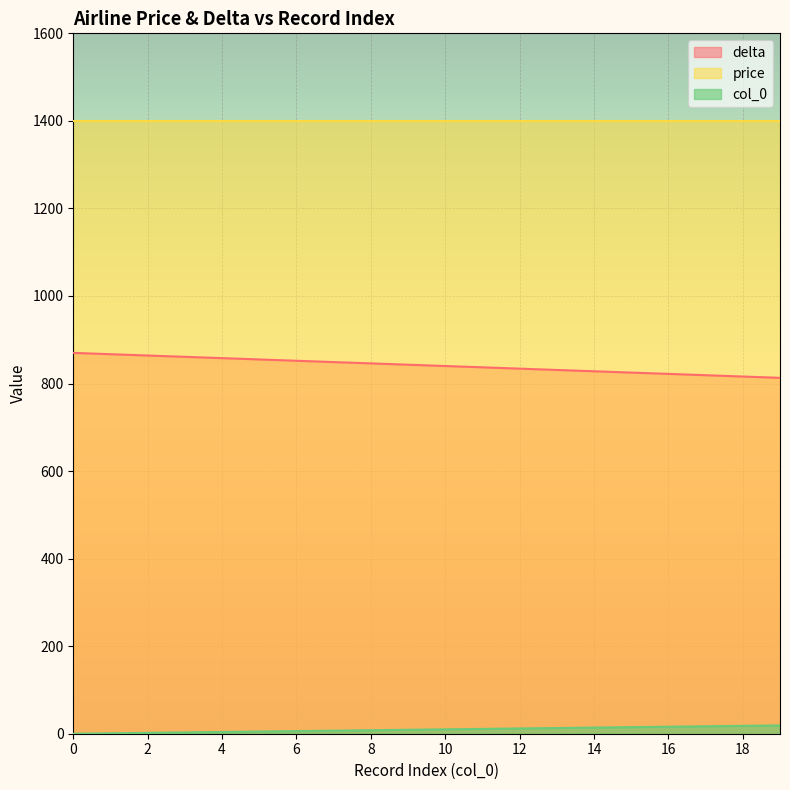

Between 14 and 15, which series saw the biggest shift?

delta